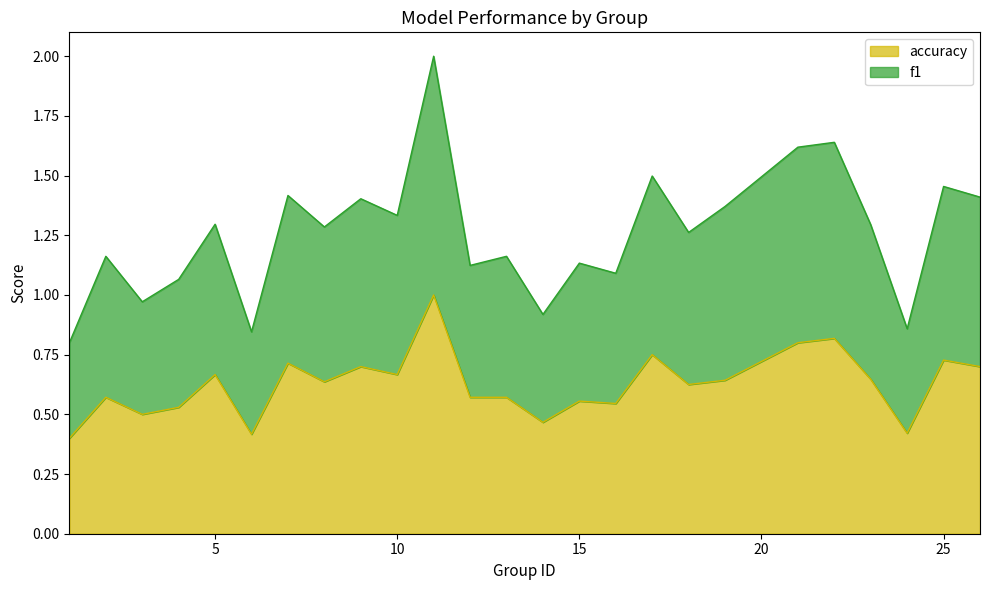

The value of accuracy at 4 is 0.5. True or false?

True